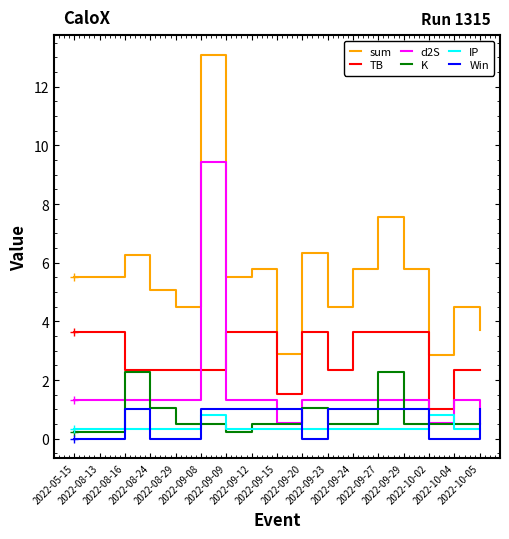

Which series has the largest total across all categories?

sum